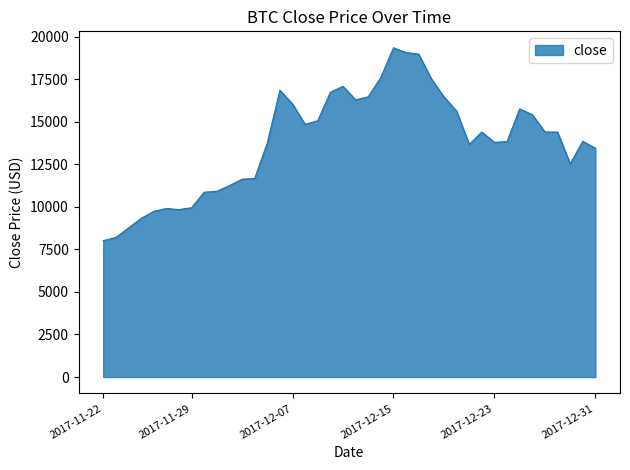

How many lines are shown in the chart?

1